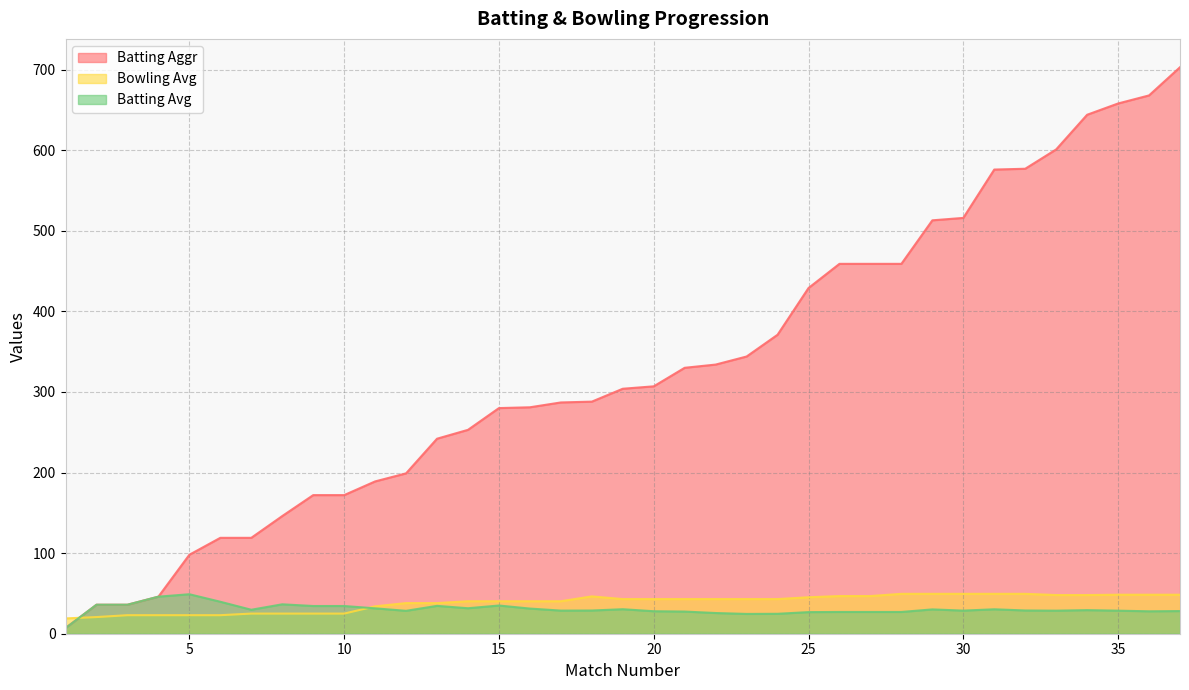

At which label does Bowling Avg first exceed 43?

18